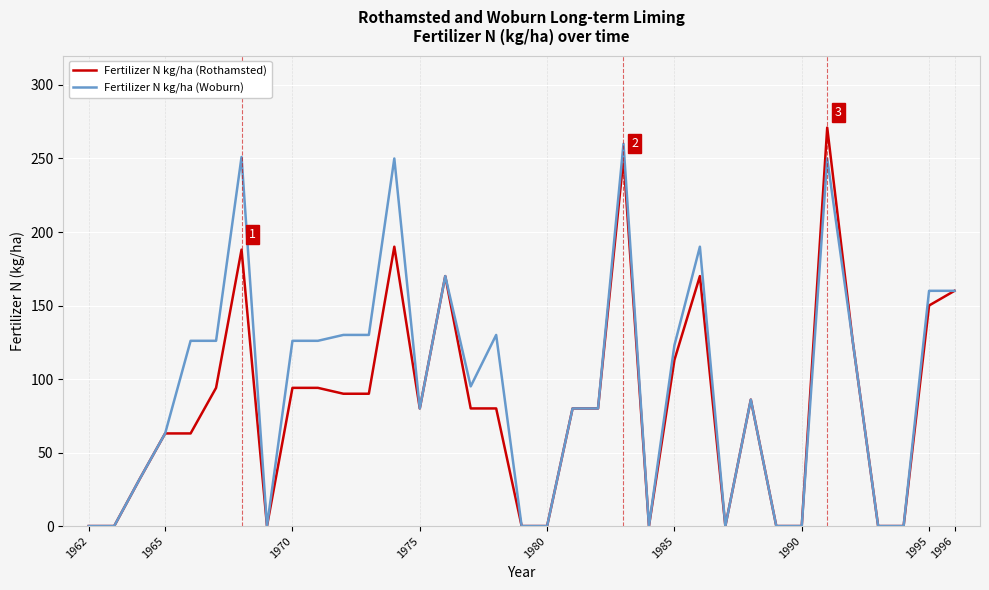

What is the greatest value displayed?

271